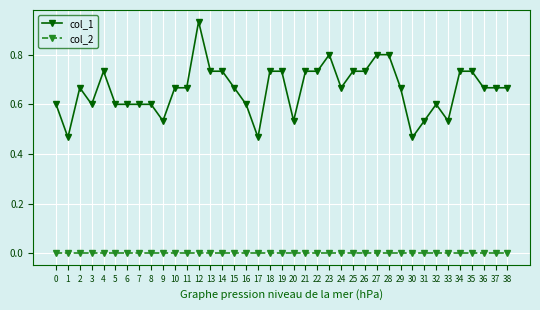

True or false: col_1 has more than 1 interior local peaks.

True